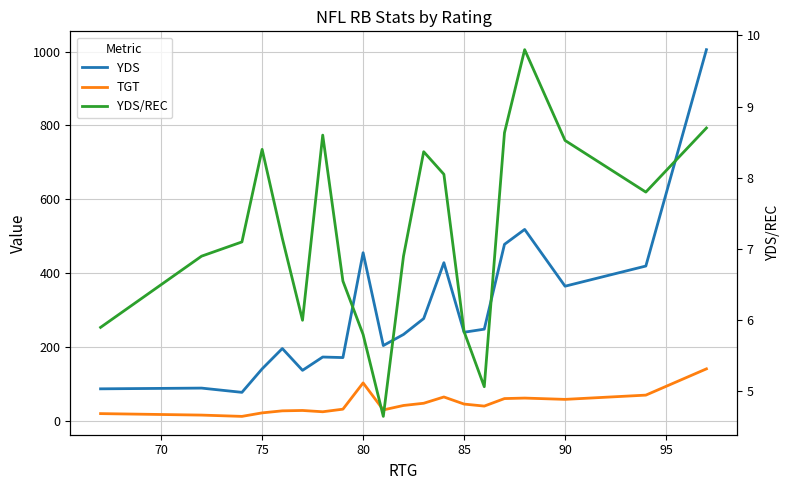

What are all the series names shown in the legend?

YDS, TGT, YDS/REC